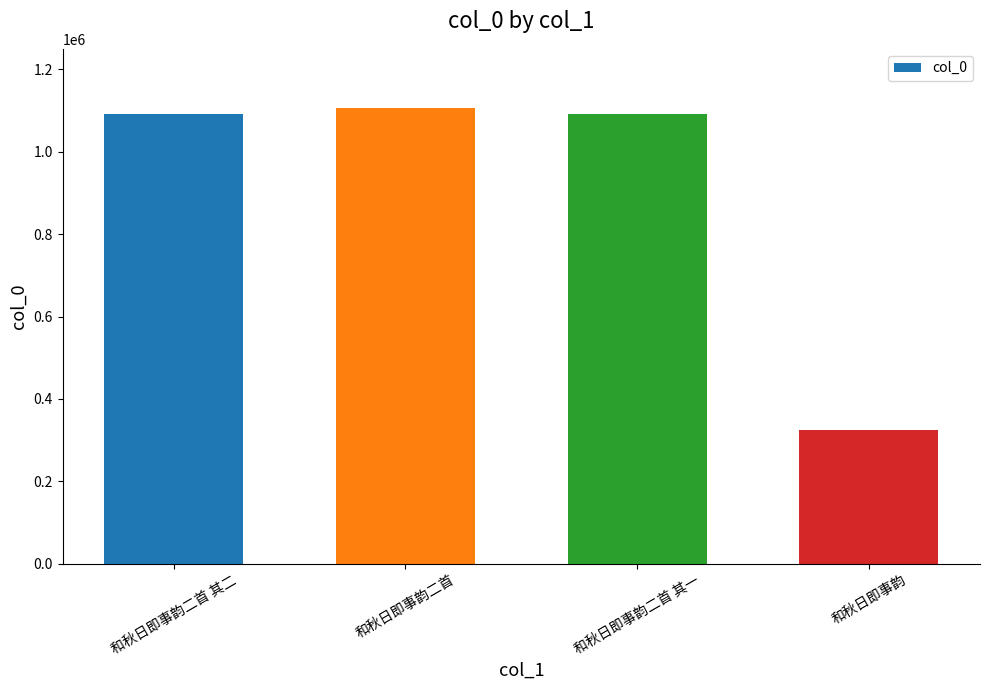

The chart shows a value of 1091928 at 和秋日即事韵二首 其一. True or false?

True